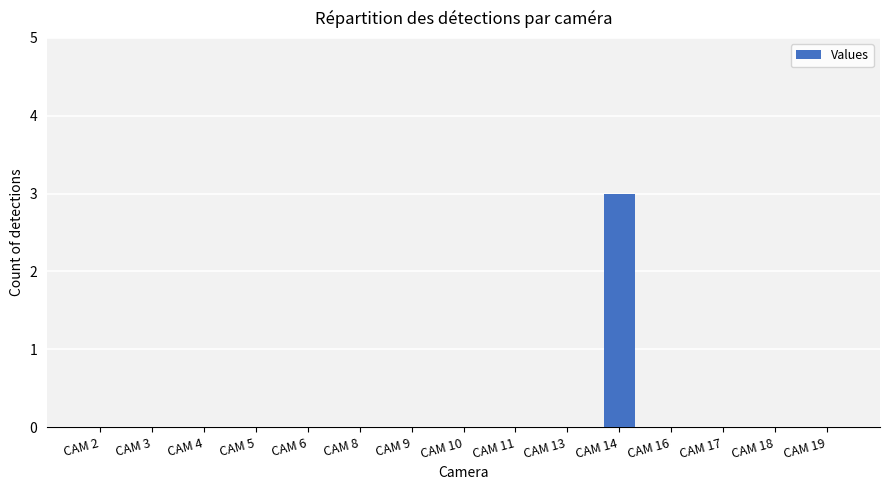

What is the sum of the values at CAM 14 and CAM 17?

3